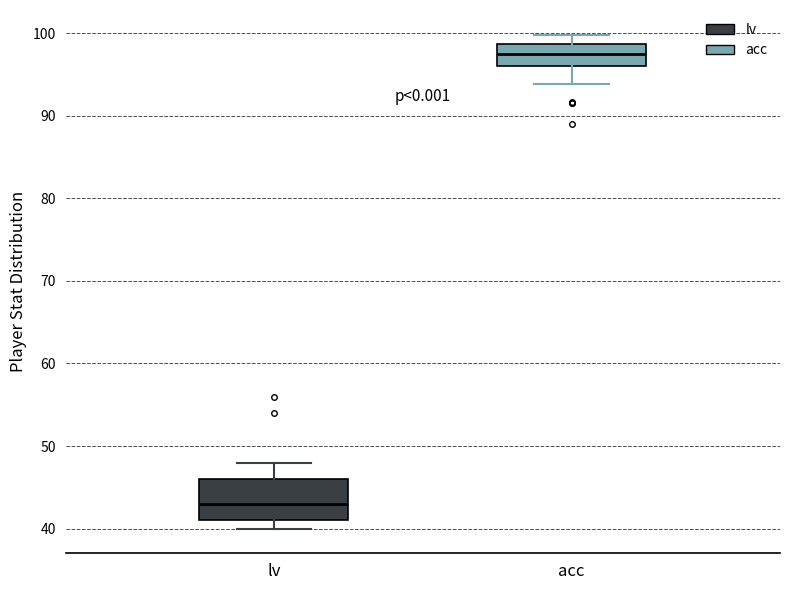

Which box is the tallest, from its lower edge to its upper edge?

lv